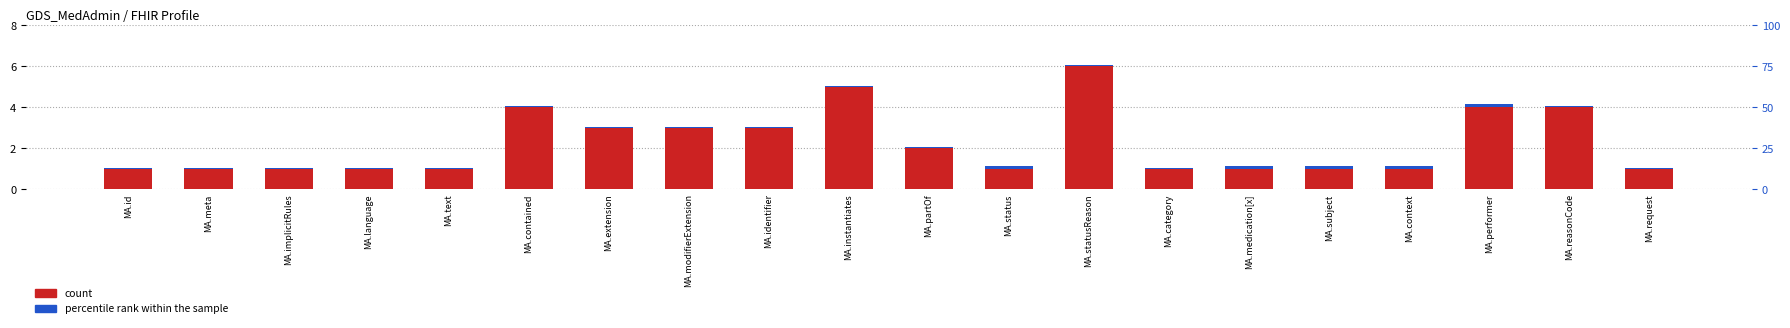

What is the label of the 9th bar from the right?

MA.status